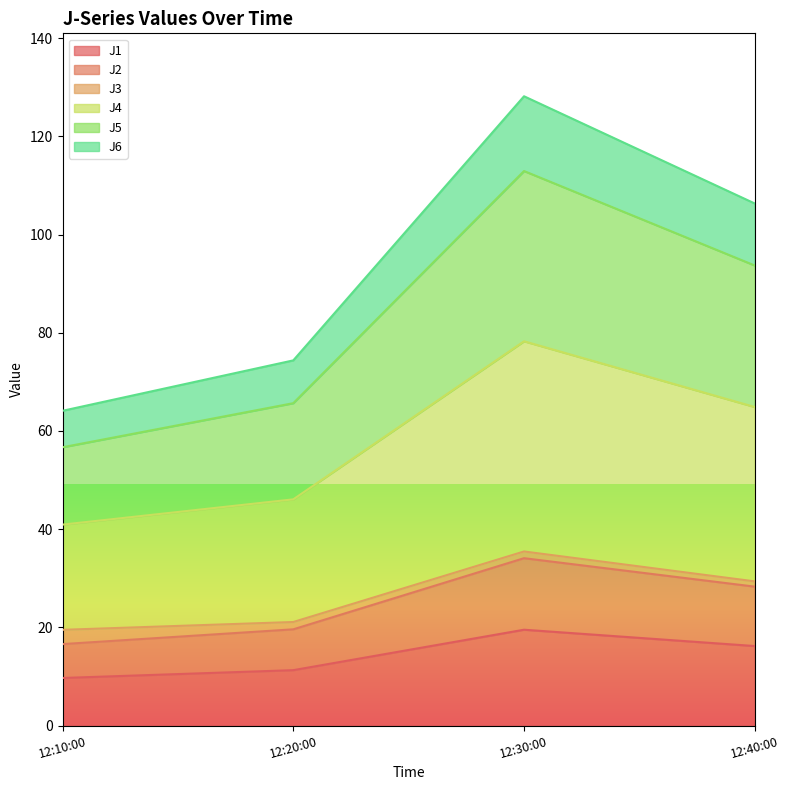

At which category is the sum across all series the highest?

12:30:00